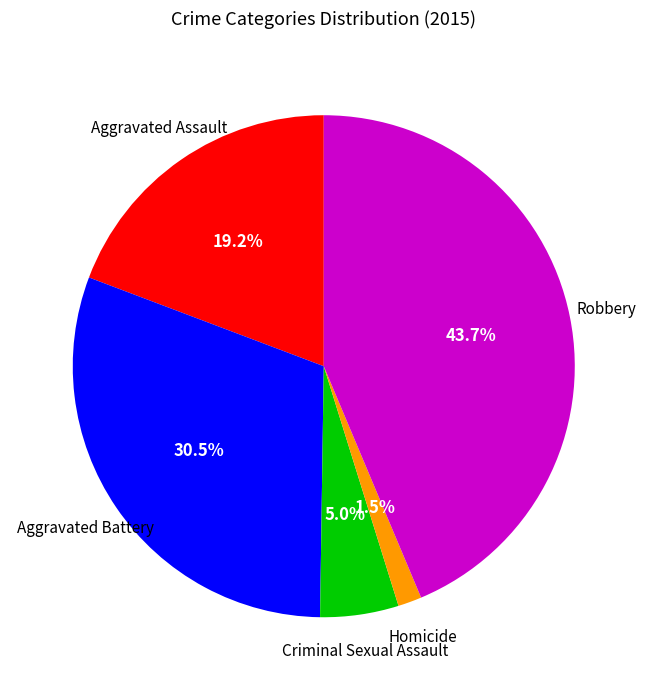

To the nearest percent, what is the average slice percentage?

20%